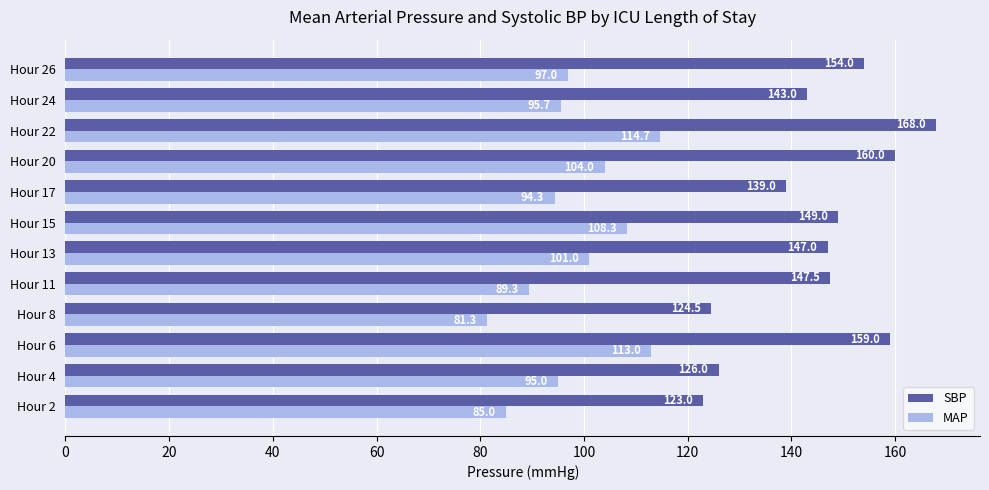

The value of SBP at Hour 26 is 205.4. True or false?

False